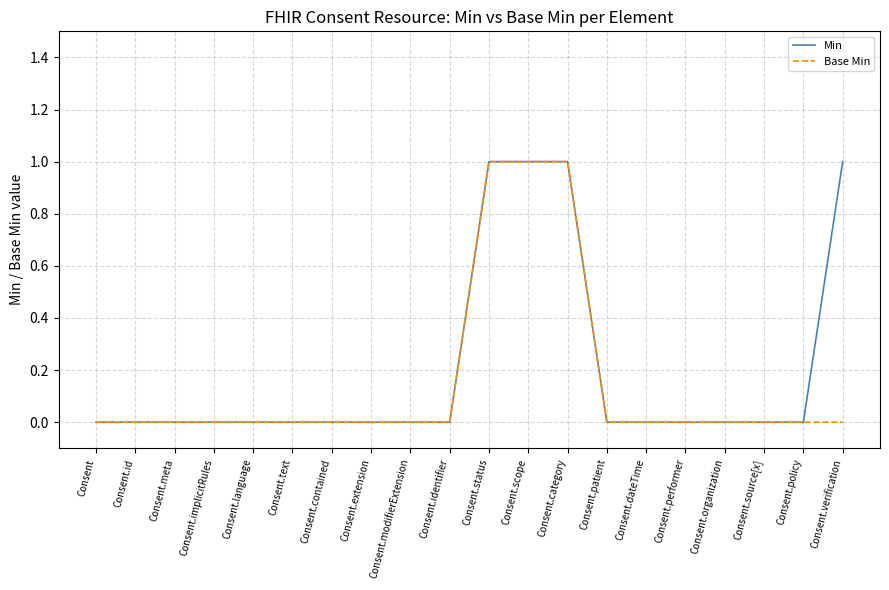

How many lines are shown in the chart?

2